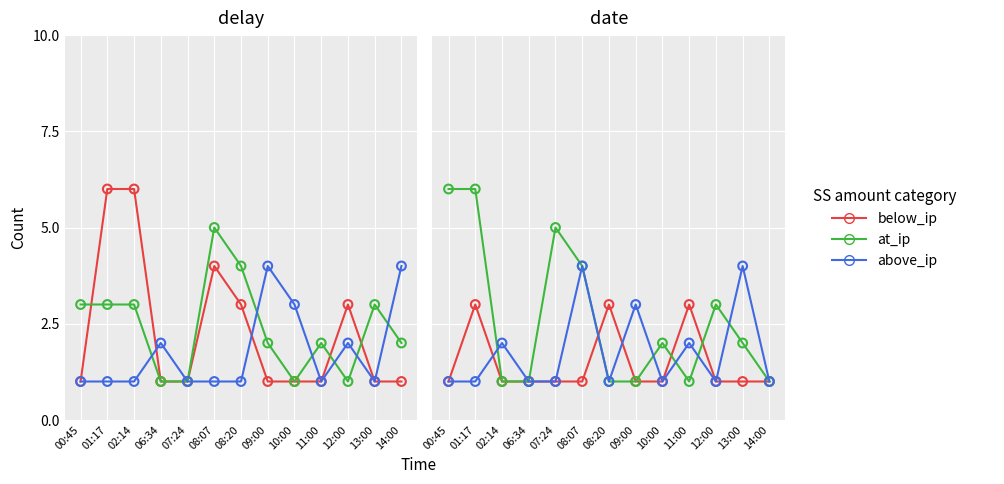

At which category is the sum across all series the highest?

01:17